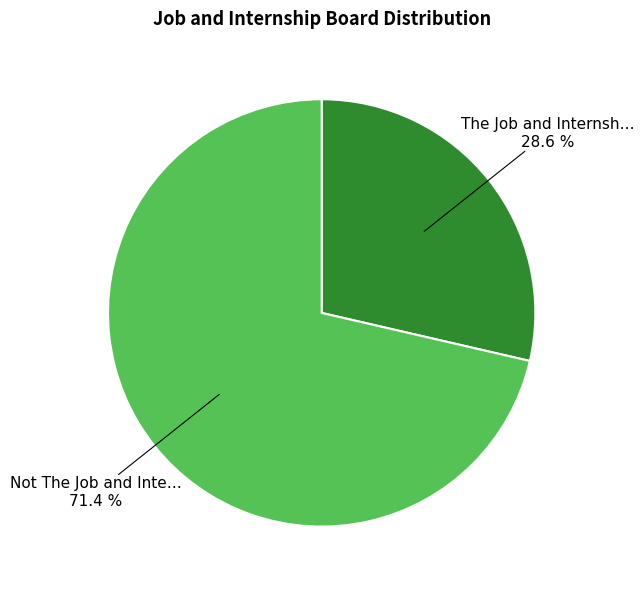

Does any single category account for the majority?

Yes